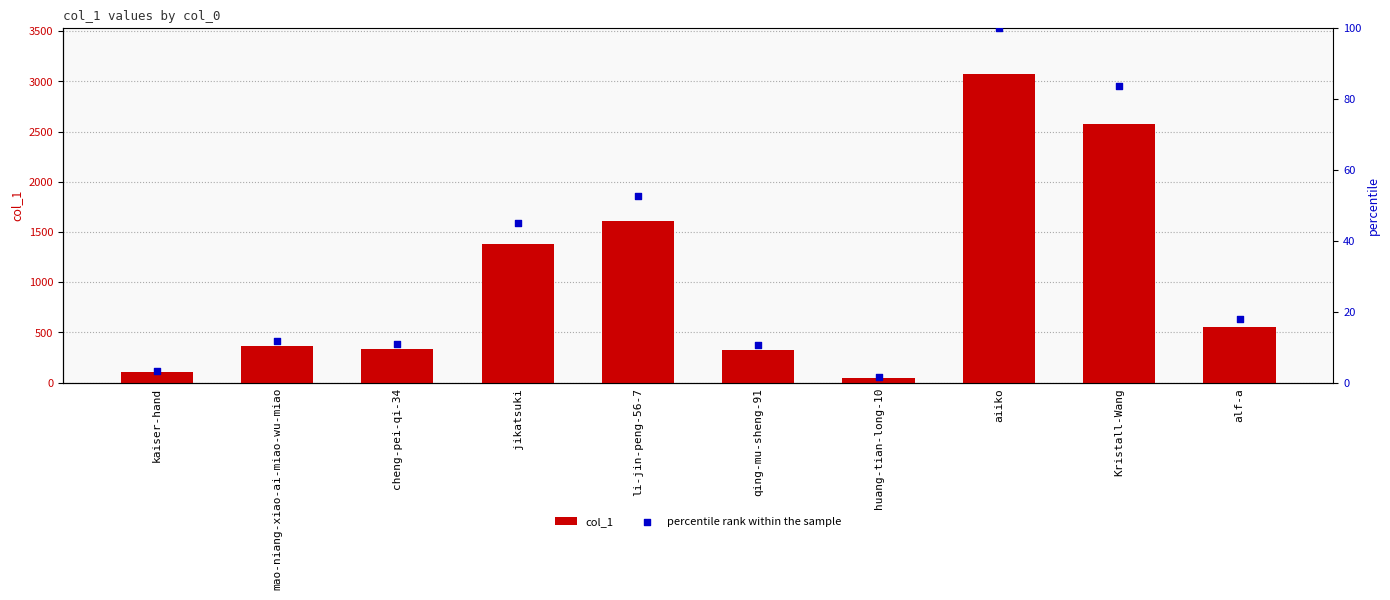

What are all the series names shown in the legend?

col_1, percentile rank within the sample